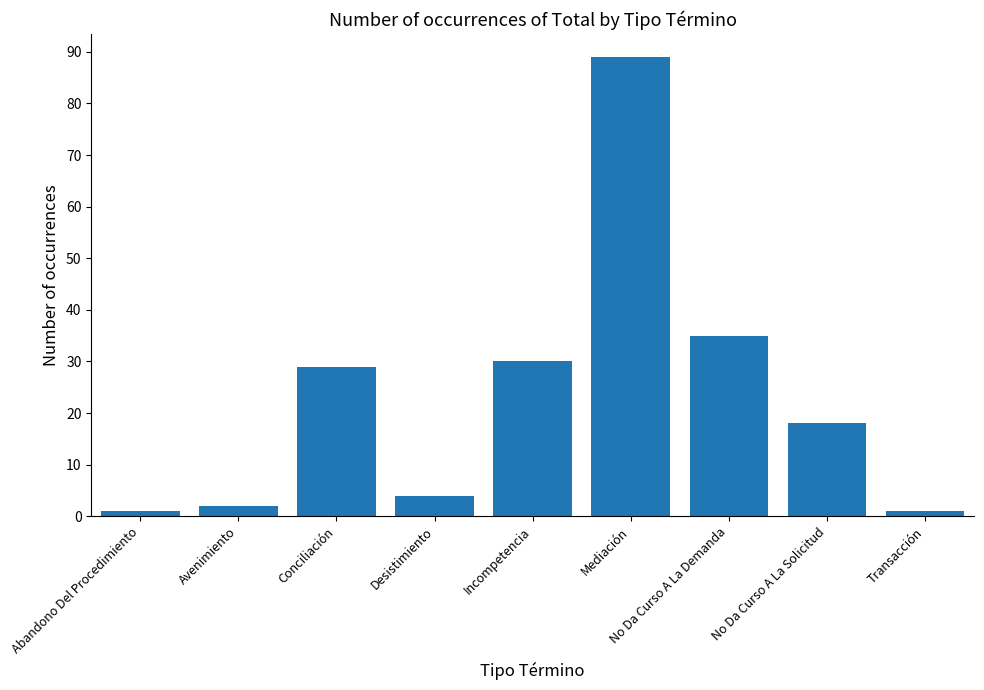

Reading left to right, what are all the values shown in this chart?

1	2	29	4	30	89	35	18	1